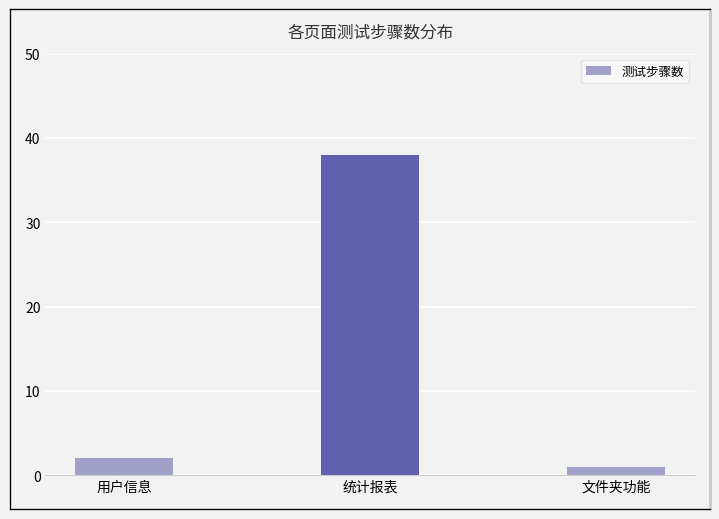

How many bars are there in total?

3